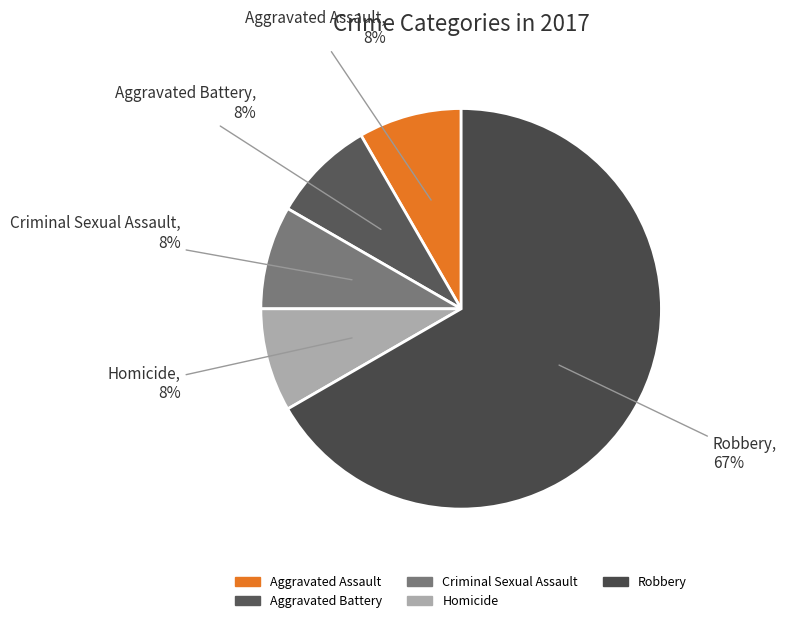

Which slice represents more than half of the pie?

Robbery